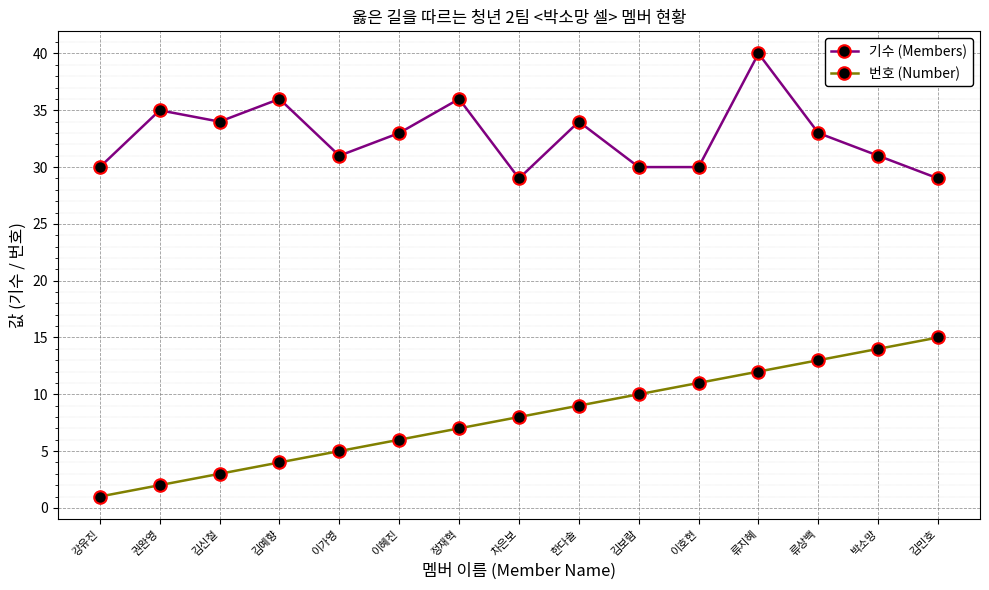

The value of 기수 (Members) at 김보람 is 30. True or false?

True